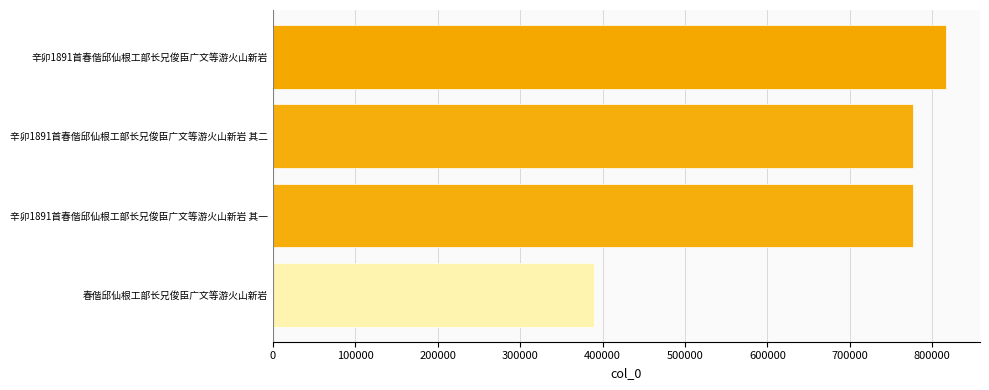

Approximately how many times larger is the value at 辛卯1891首春偕邱仙根工部长兄俊臣广文等游火山新岩 compared to 春偕邱仙根工部长兄俊臣广文等游火山新岩?

2.1